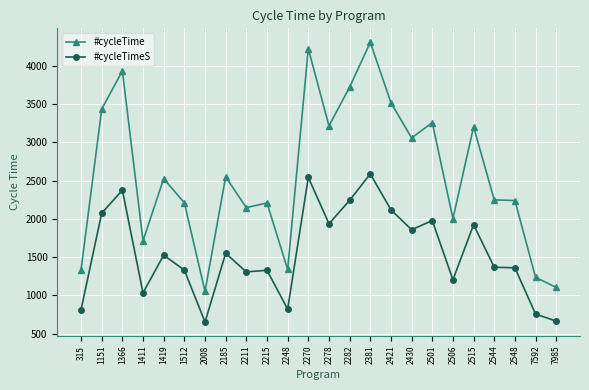

How many lines are shown in the chart?

2